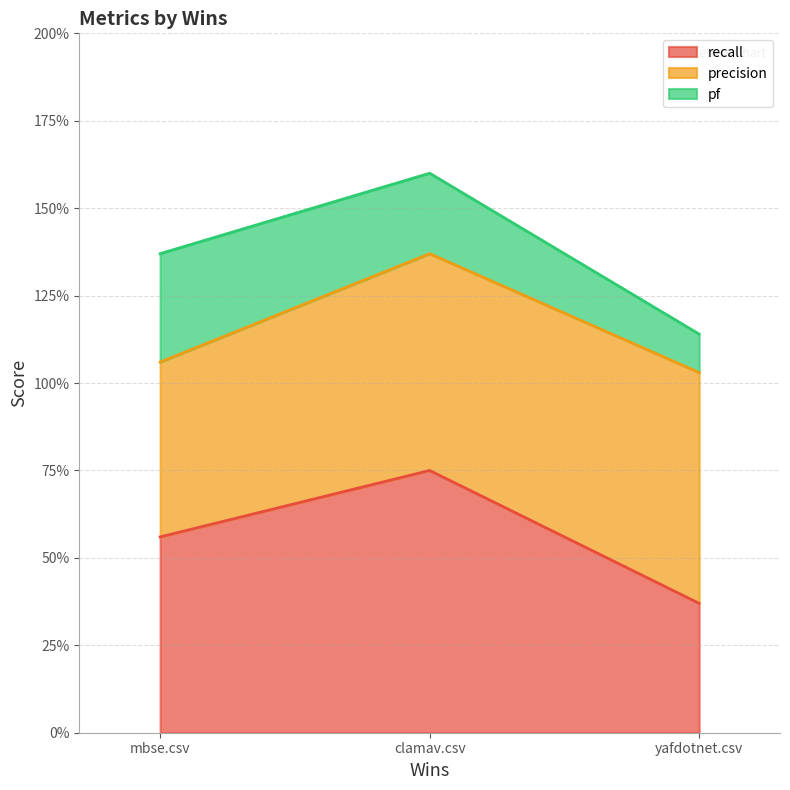

What is the smallest value displayed?

0.4